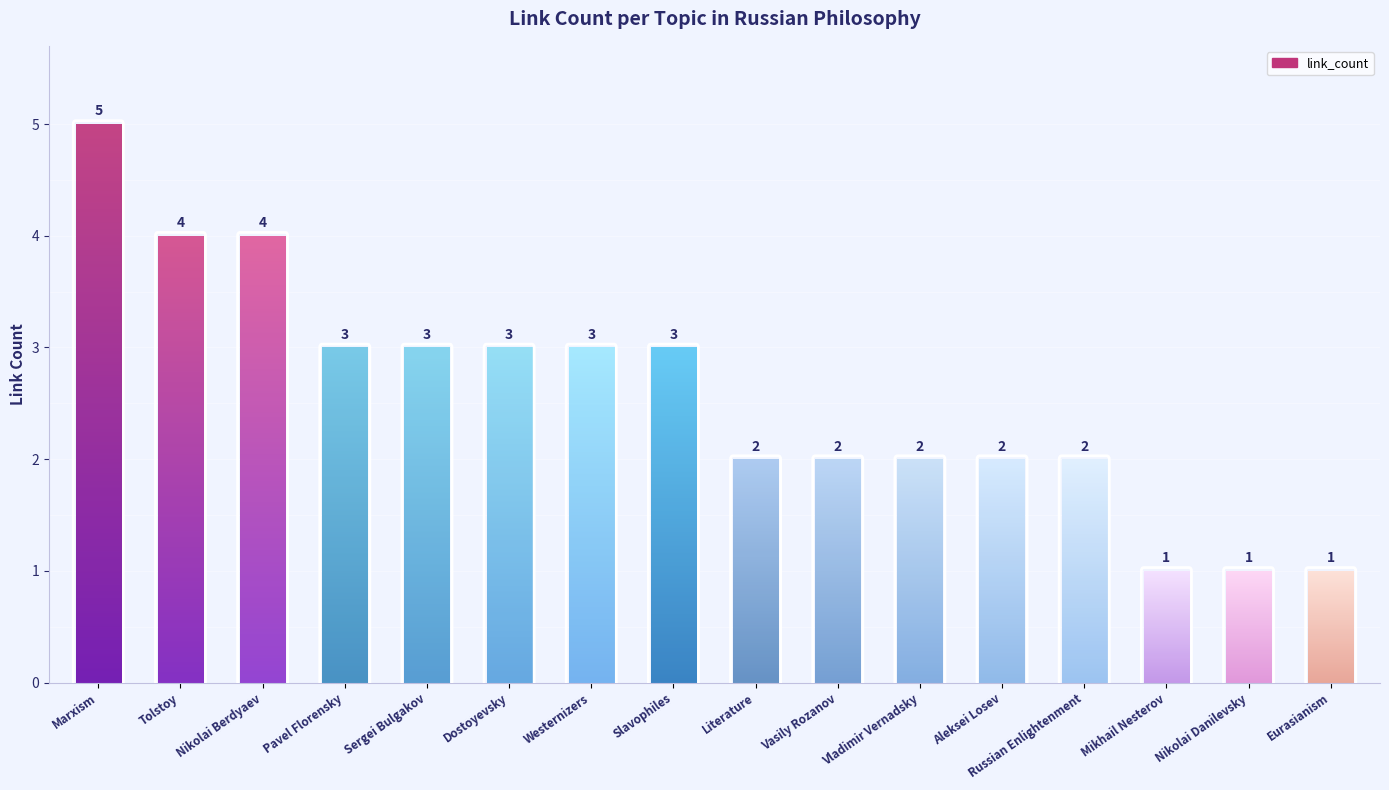

Between Tolstoy and Slavophiles, which is larger?

Tolstoy